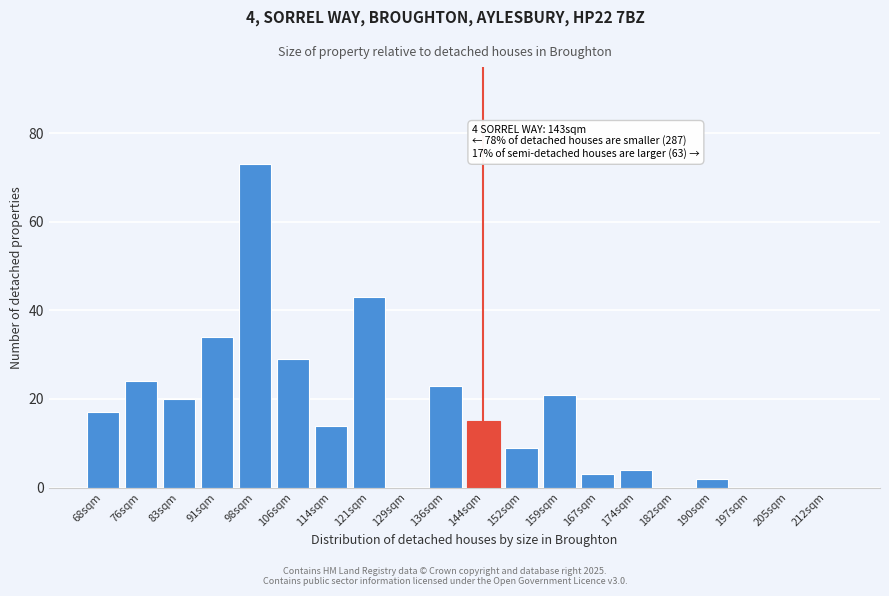

Reading right to left, extract all data points from this chart.

212sqm=0	205sqm=0	197sqm=0	190sqm=2	182sqm=0	174sqm=4	167sqm=3	159sqm=21	152sqm=9	144sqm=15	136sqm=23	129sqm=0	121sqm=43	114sqm=14	106sqm=29	98sqm=73	91sqm=34	83sqm=20	76sqm=24	68sqm=17